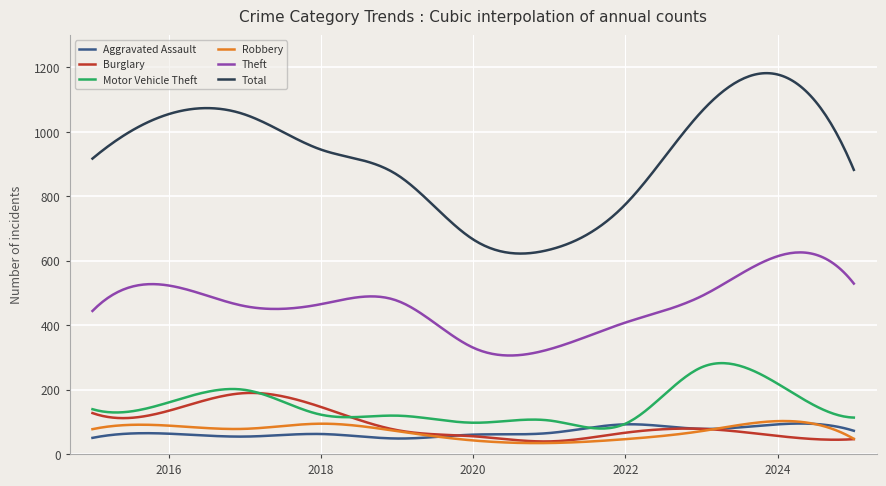

Which series has the largest total across all categories?

Total